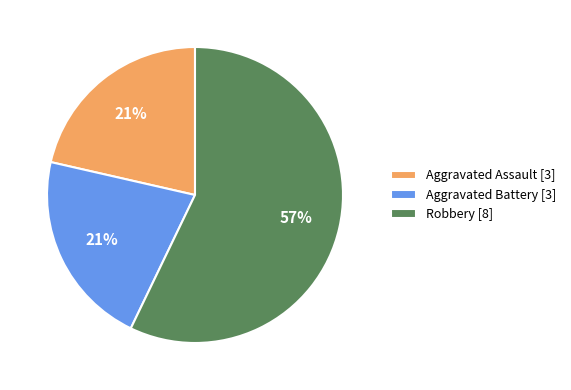

Do Aggravated Battery [3] and Aggravated Assault [3] together represent more than half of the pie?

No